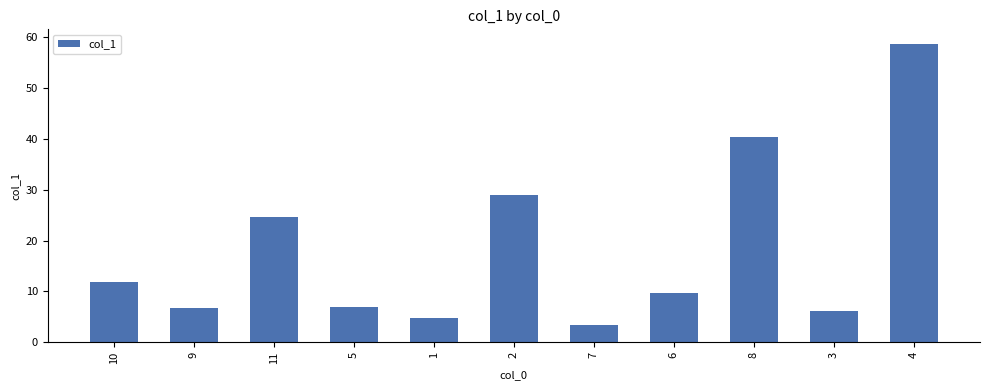

Between 7 and 11, which is larger?

11